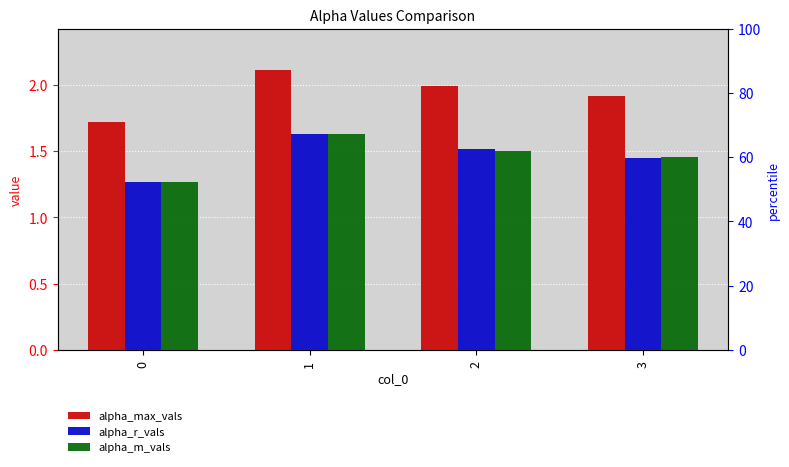

What is the value of the alpha_r_vals bar at the 2nd from the left?

1.6